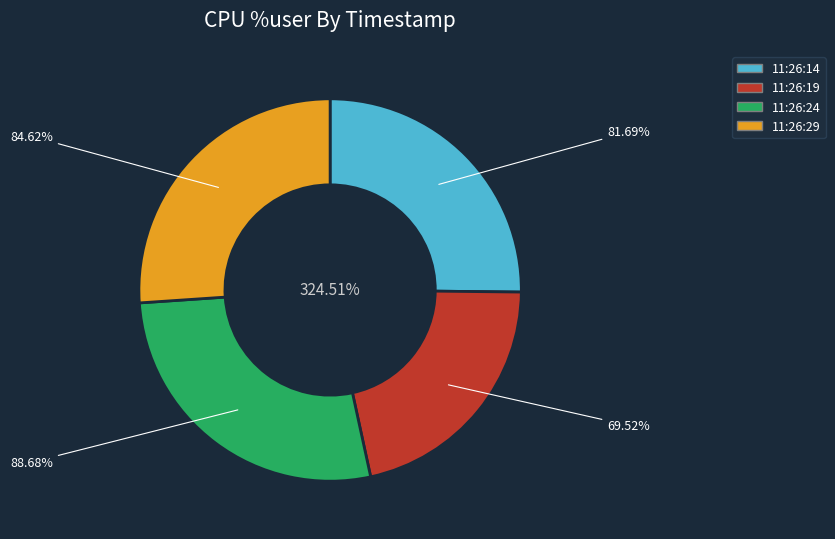

Between 11:26:24 and 11:26:14, which is larger?

11:26:24